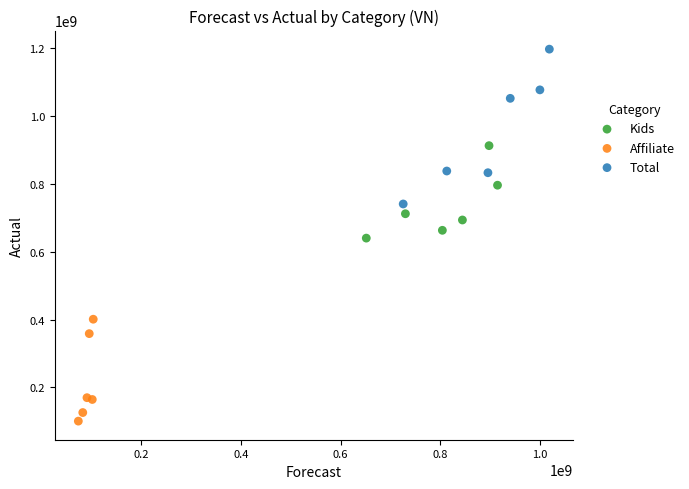

Which series reaches the maximum Y coordinate?

Total